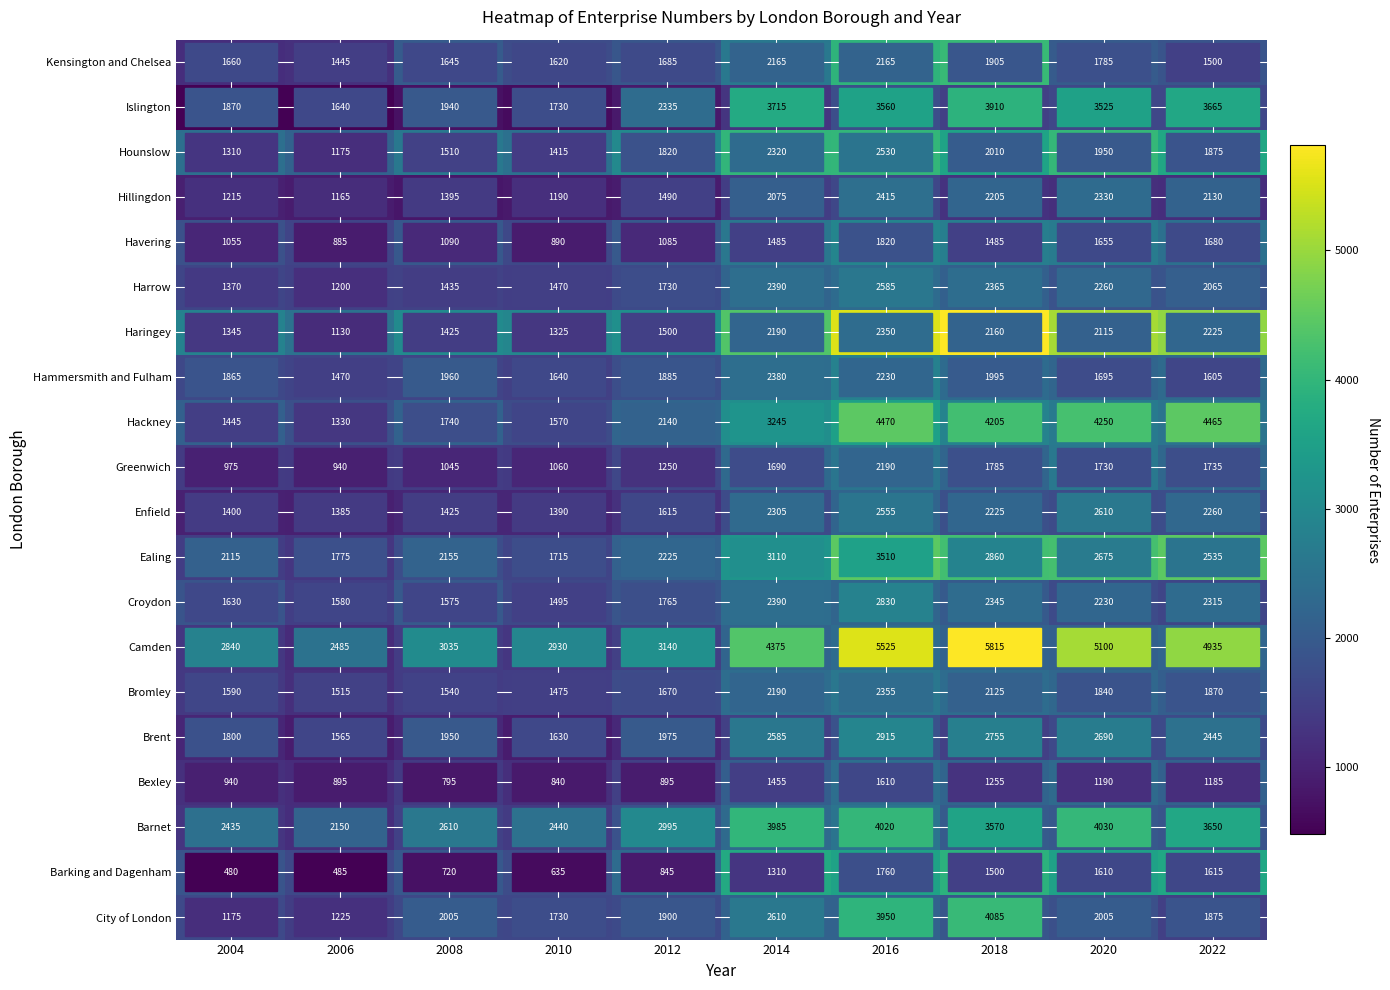

Rank the series at 2016 from highest to lowest value.

Camden, Hackney, Barnet, City of London, Islington, Ealing, Brent, Croydon, Harrow, Enfield, Hounslow, Hillingdon, Bromley, Haringey, Hammersmith and Fulham, Greenwich, Kensington and Chelsea, Havering, Barking and Dagenham, Bexley